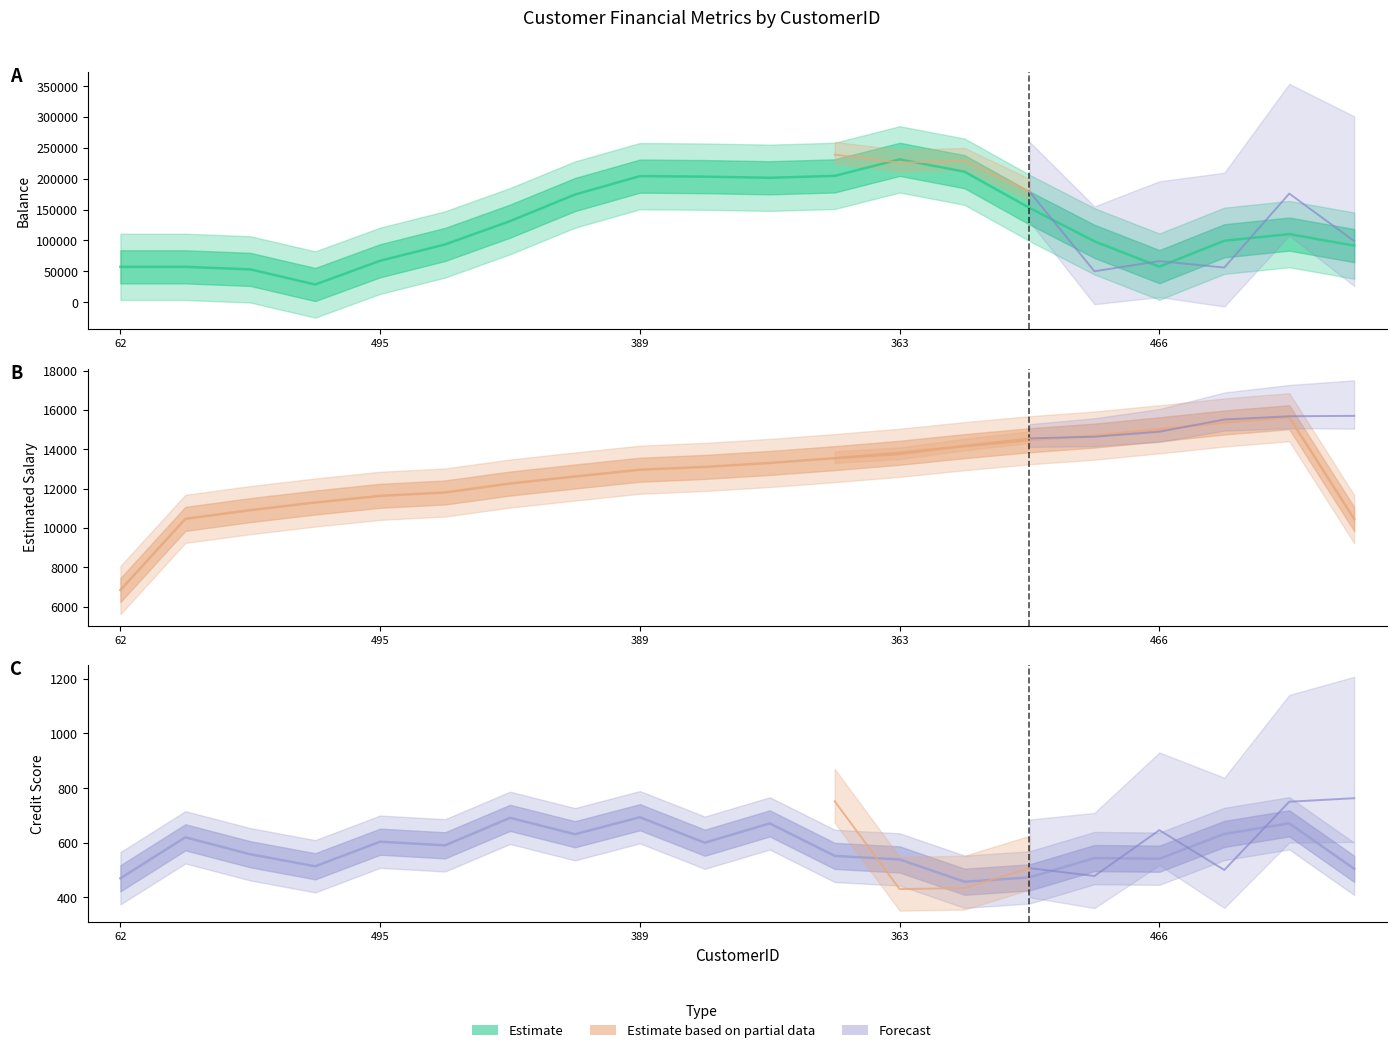

What is the difference between the EstimatedSalary values at 78 and 86?

3708.0